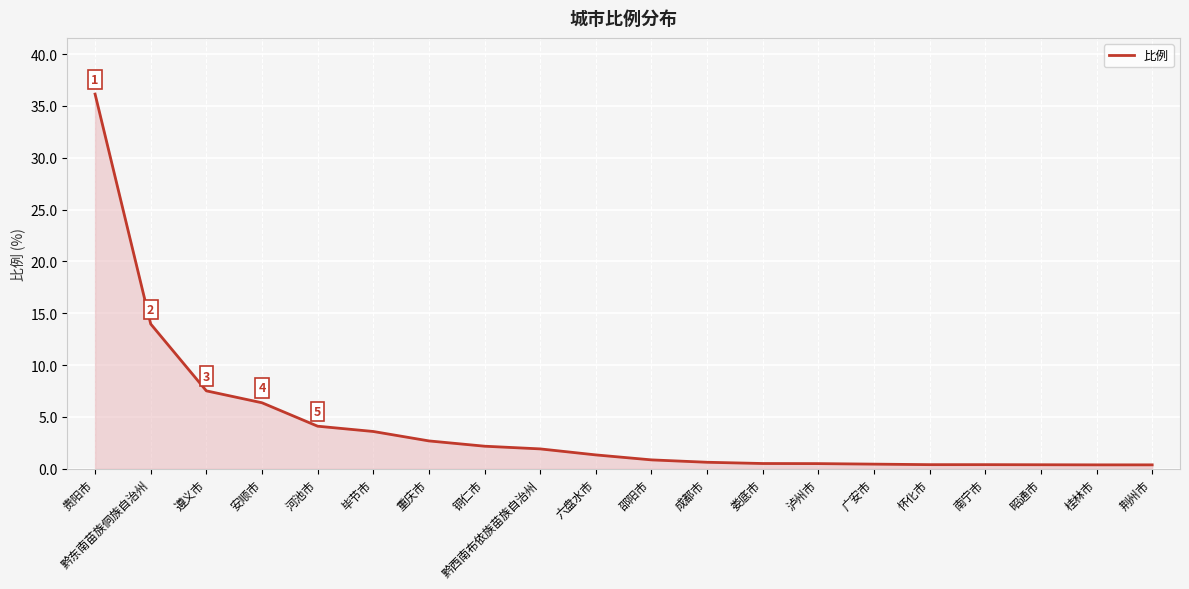

What is the change in value from 黔东南苗族侗族自治州 to 铜仁市?

-11.8